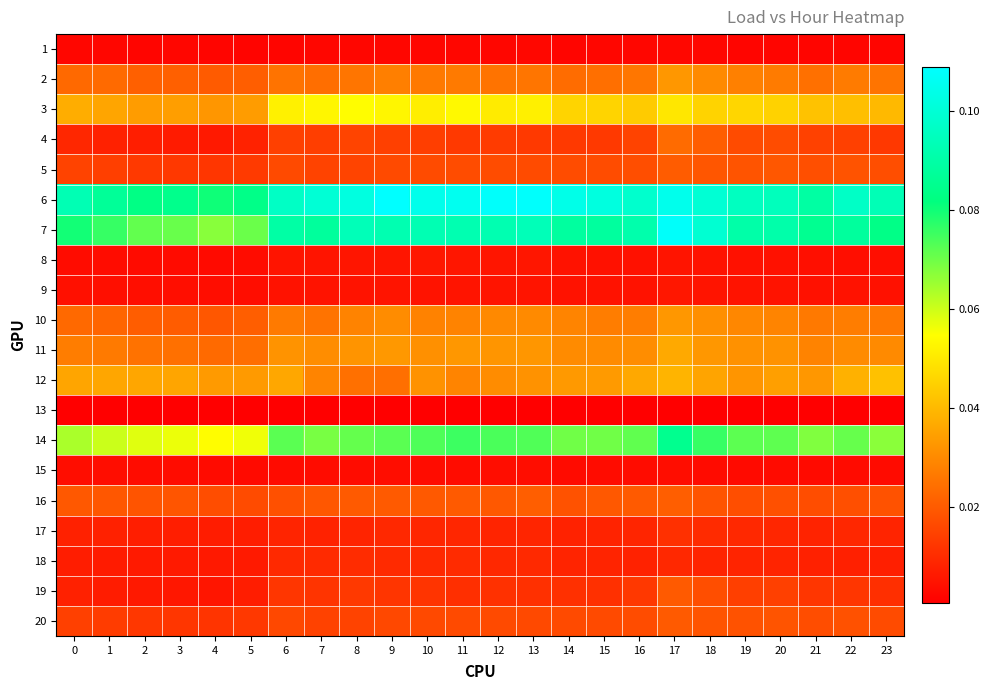

At which category is the sum across all series the highest?

17